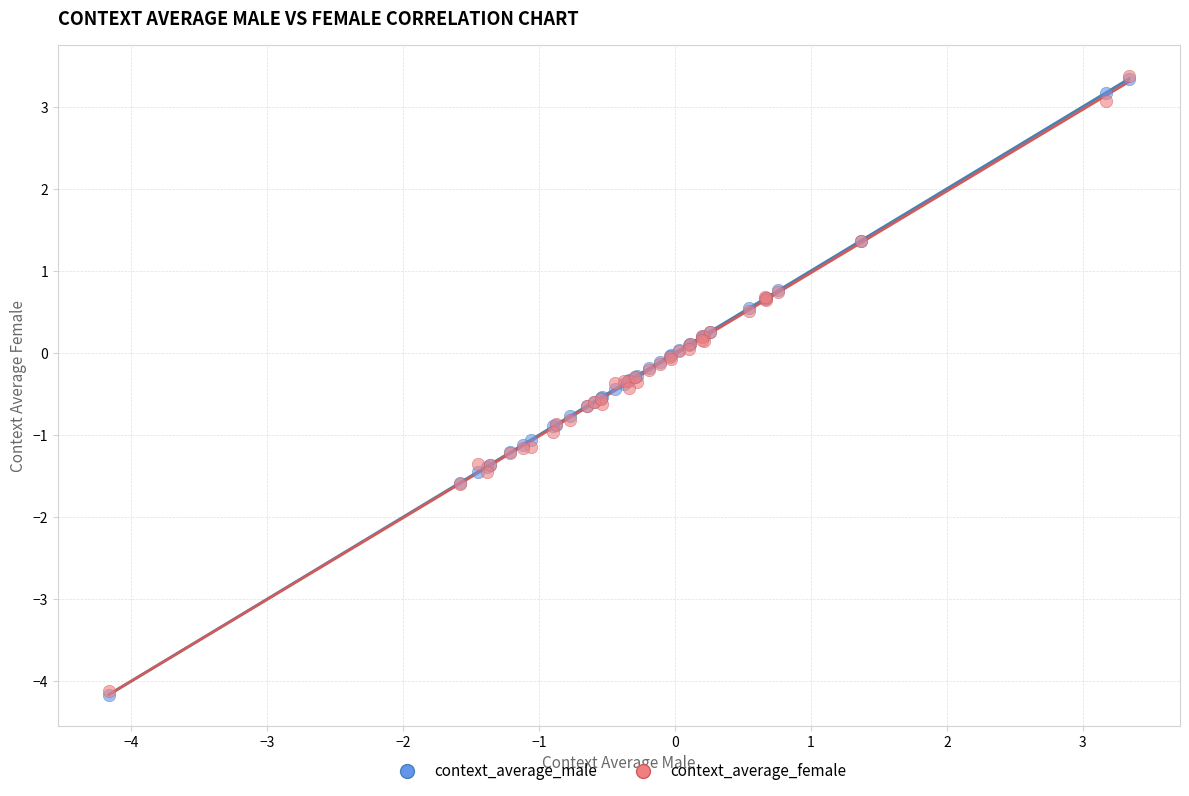

What are all the series names shown in the legend?

context_average_male, context_average_female